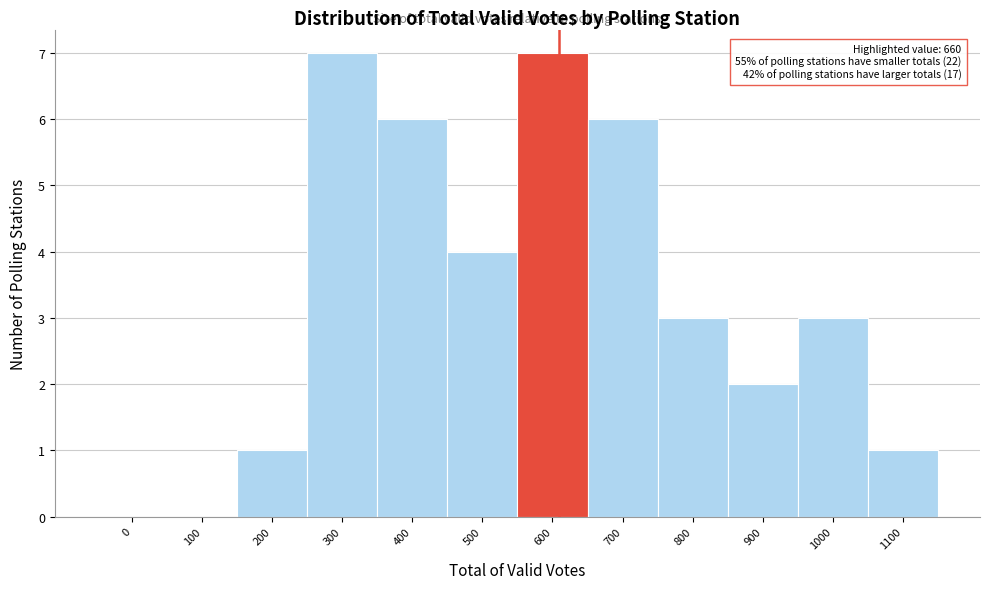

Reading right to left, transcribe all the data shown in this chart.

1100=1	1000=3	900=2	800=3	700=6	600=7	500=4	400=6	300=7	200=1	100=0	0=0